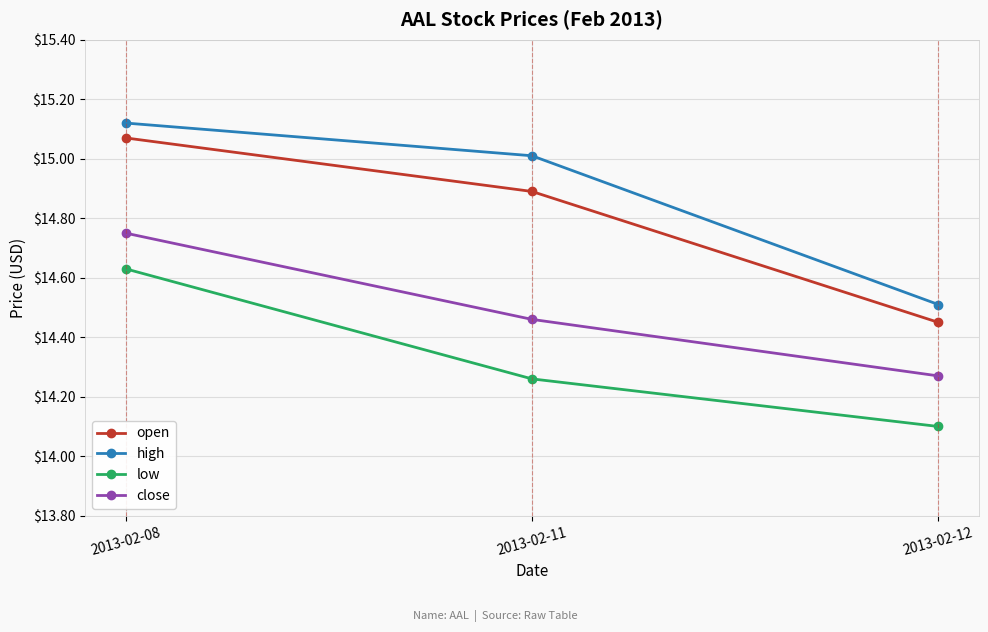

How many lines are shown in the chart?

4